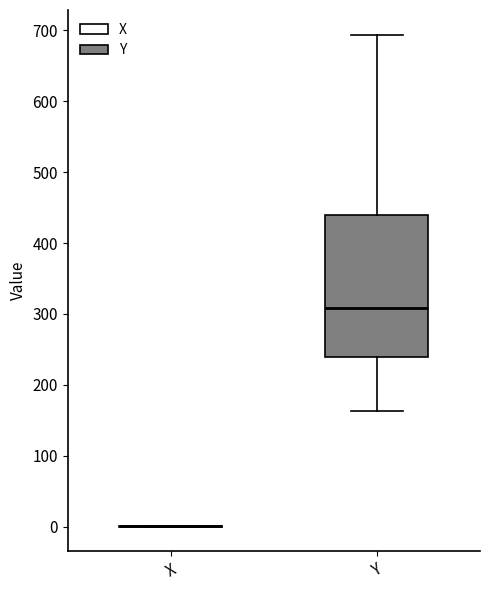

Reading left to right, transcribe this box plot: for each box, give where its median line is, the range the box spans, and where its two whiskers end, as read against the y-axis. The values are not printed on the chart, so give them approximately, as read against the axis.

X: box collapsed to a line at 0, whiskers 0 to 0
Y: median 310, box 240 to 440, whiskers 160 to 690